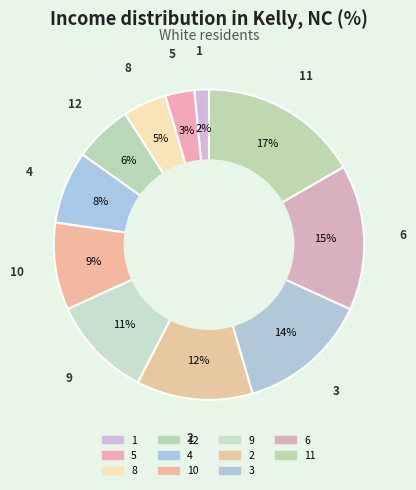

Count the number of slices in the pie.

11